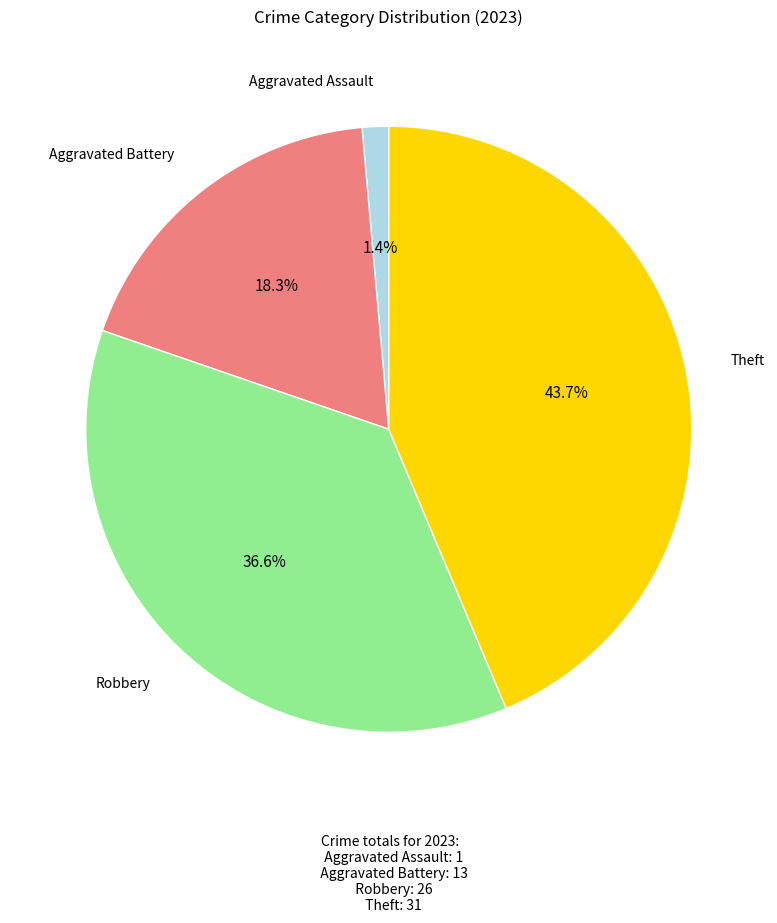

How many slices are in this pie chart?

4